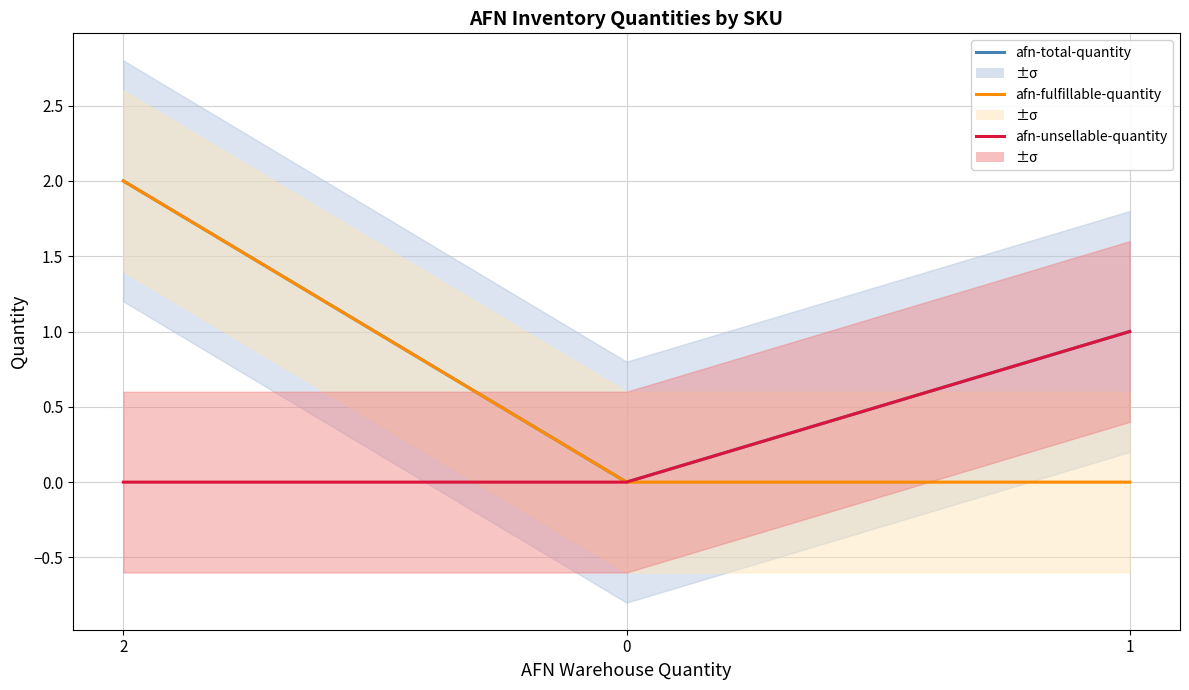

At 2, list the series in order from largest to smallest.

afn-total-quantity, afn-fulfillable-quantity, afn-unsellable-quantity